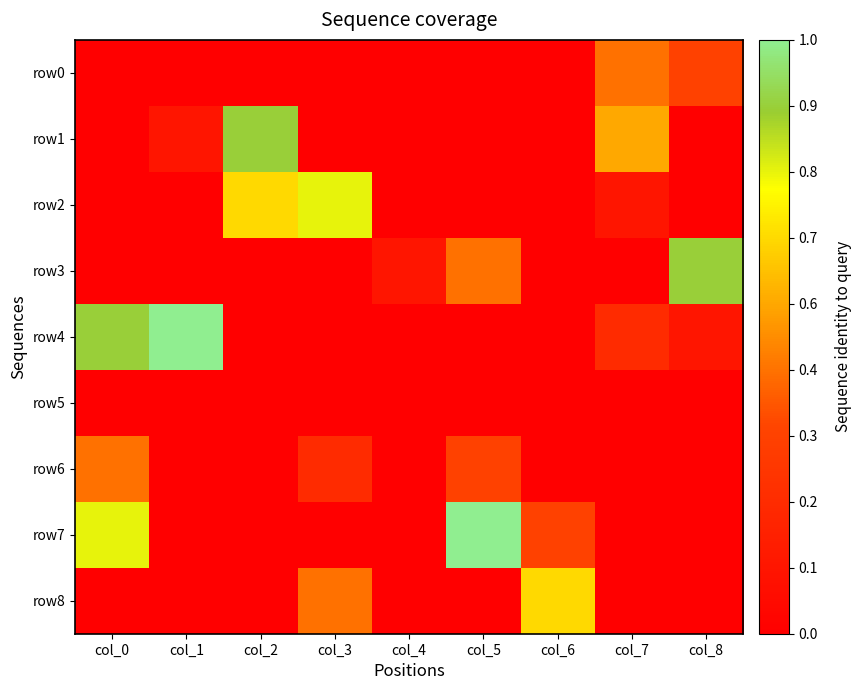

At how many categories does at least one series exceed 5?

7